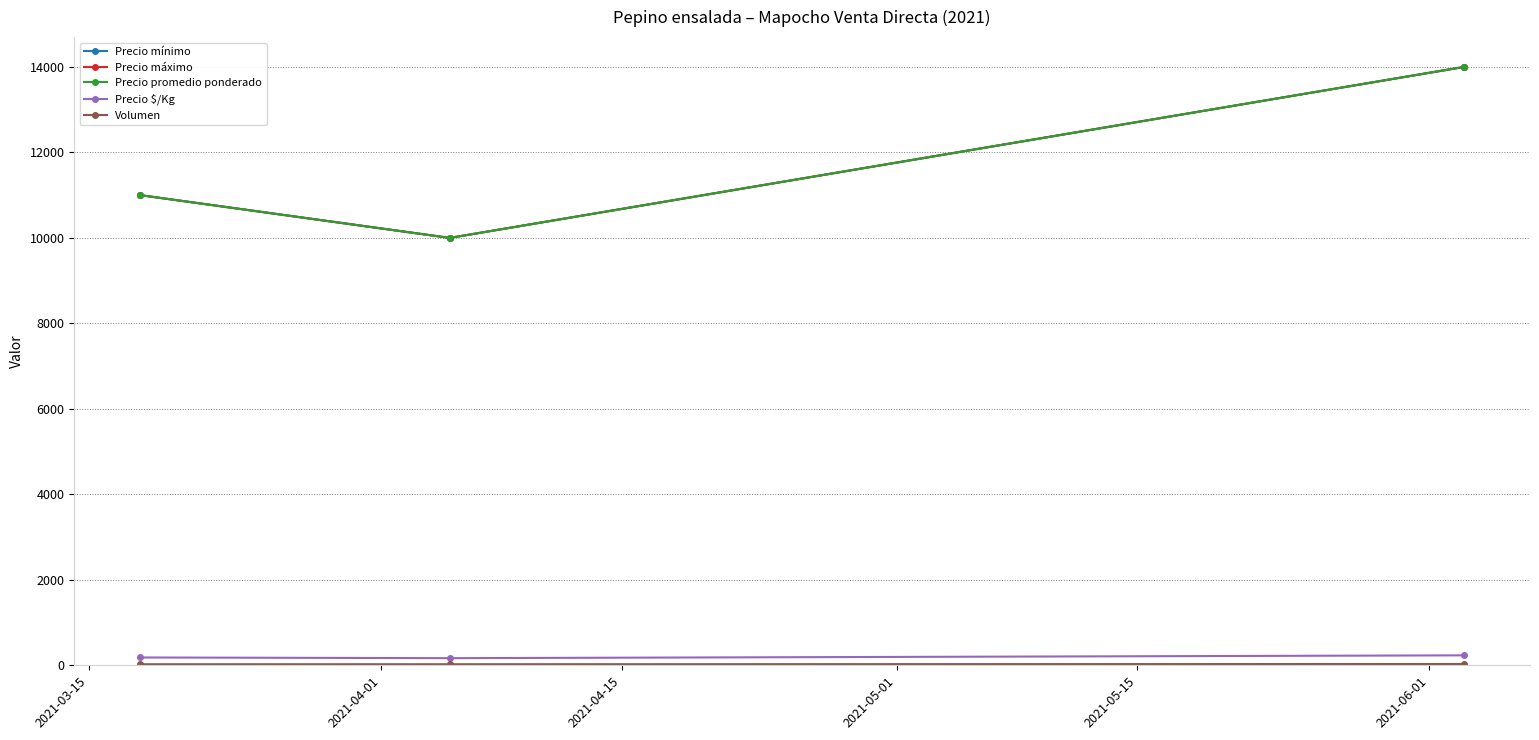

Does the chart have visible grid lines?

Yes